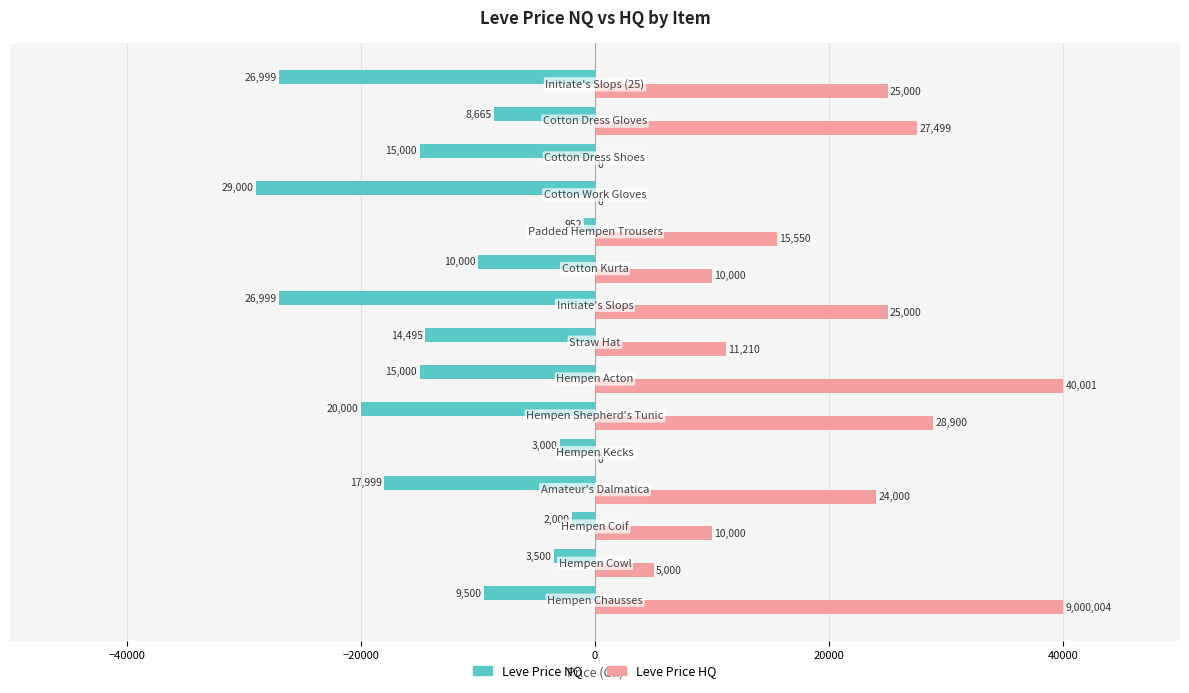

What is the maximum value shown in the chart?

40000.0